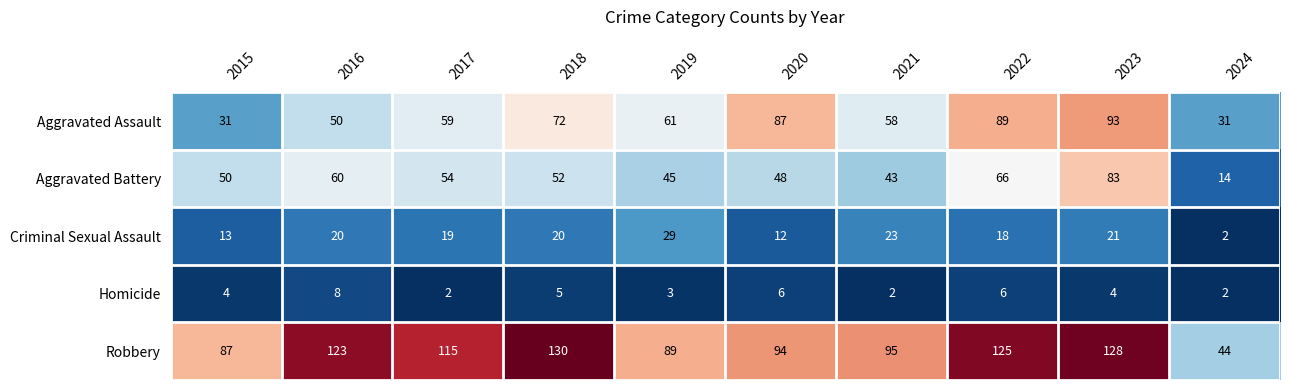

What is the total value across all series at 2019?

227